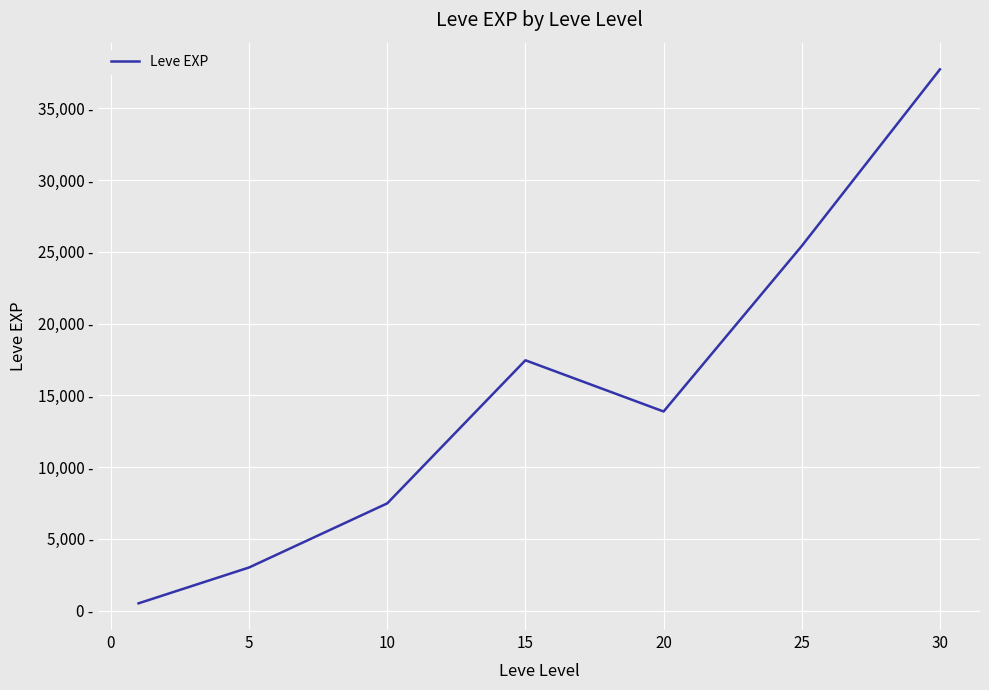

Does the chart have visible grid lines?

Yes